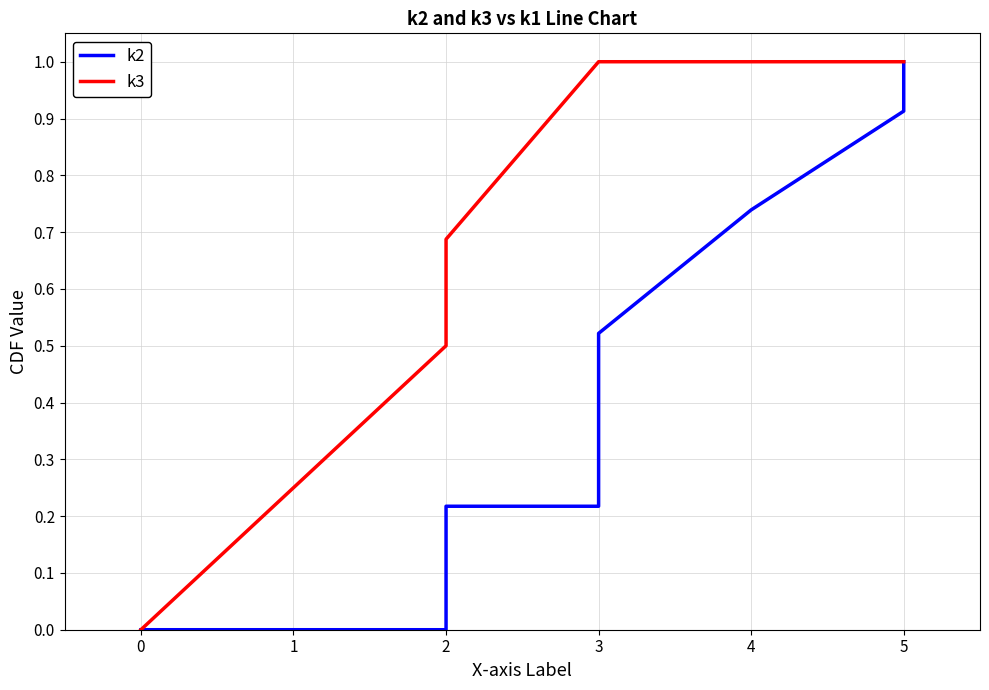

List the series in order of their peak value, lowest first.

k2, k3